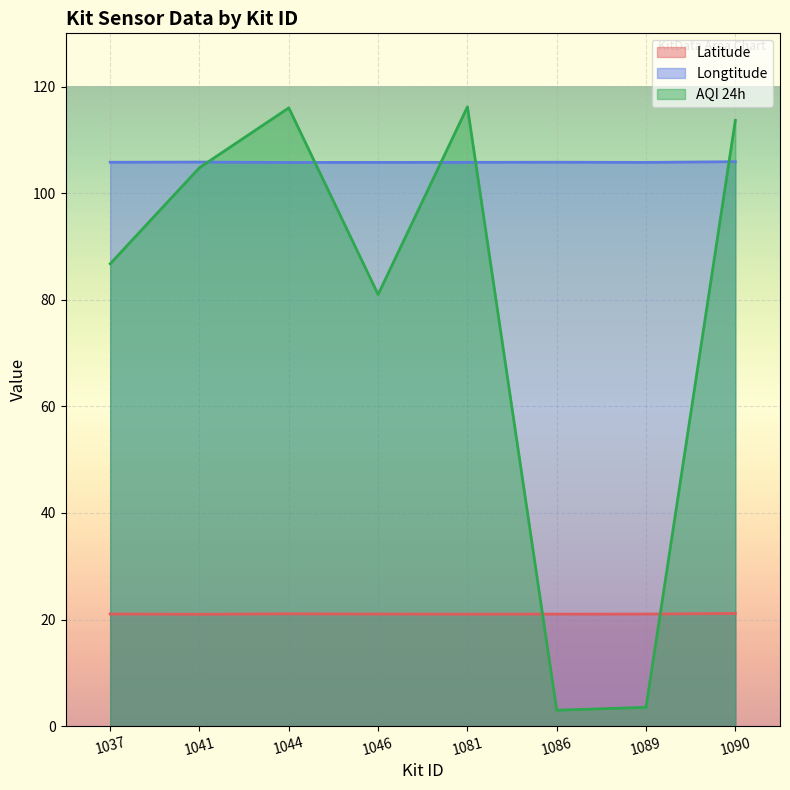

In AQI 24h, how many points are higher than both neighbors (excluding endpoints)?

2